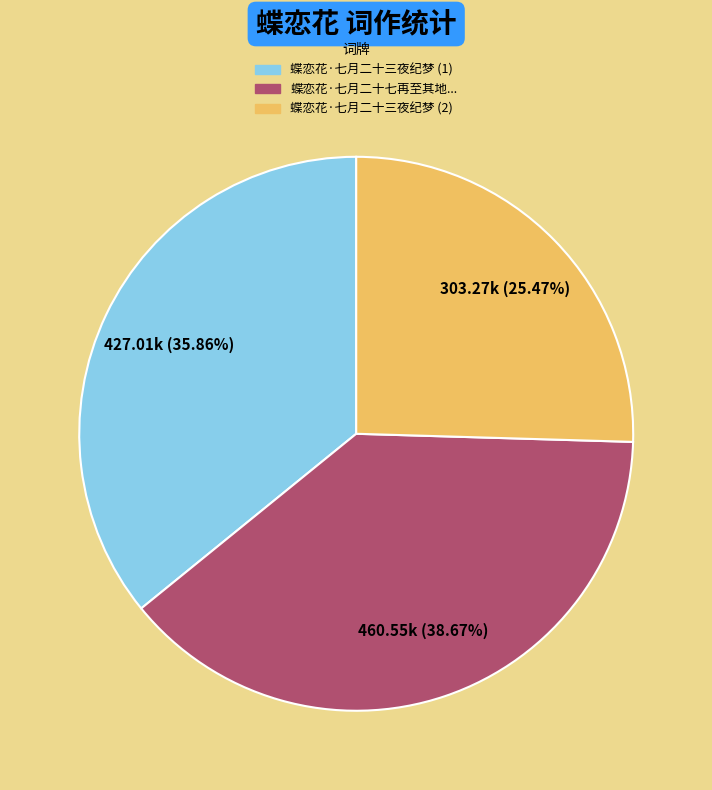

Is 蝶恋花·七月二十三夜纪梦 (2) the majority of the pie?

No